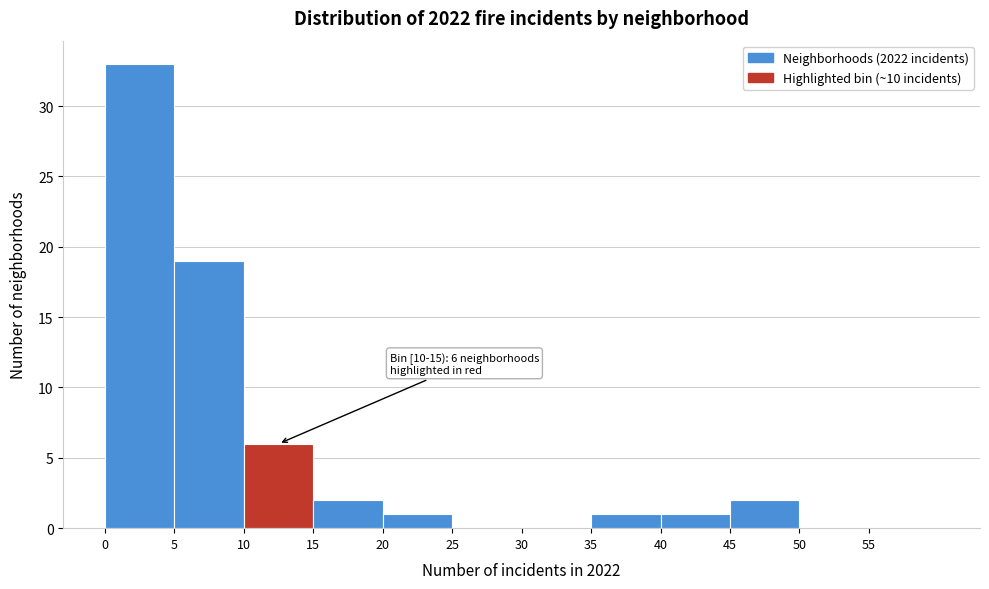

Over which range of the x-axis is the bar tallest?

0 to 5